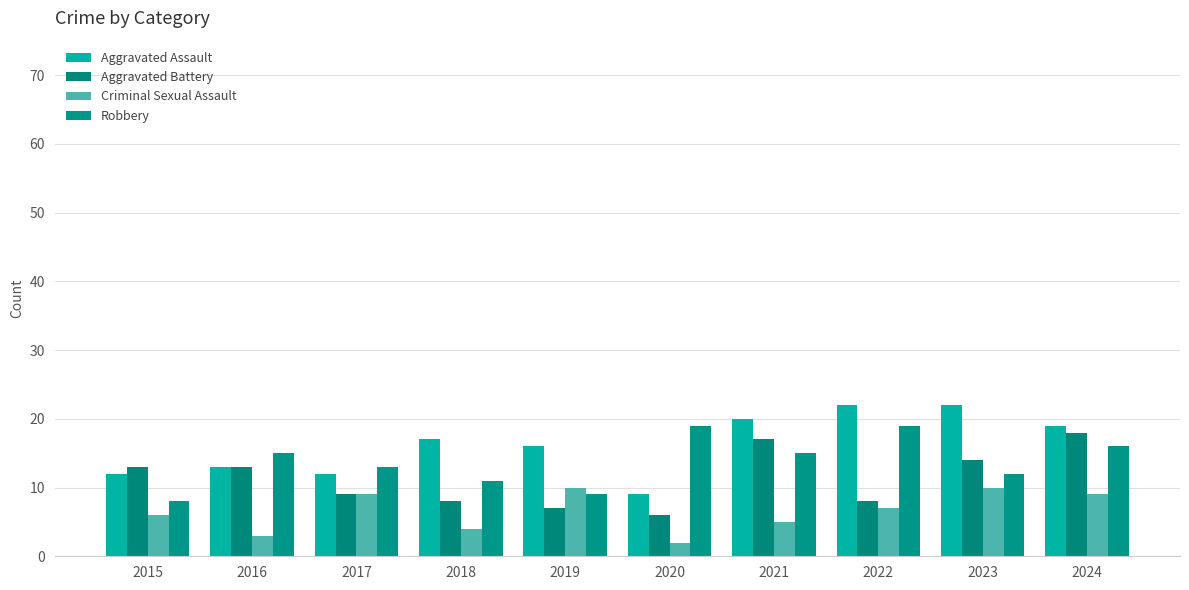

True or false: Aggravated Assault has a value of 36 at 2023.

False